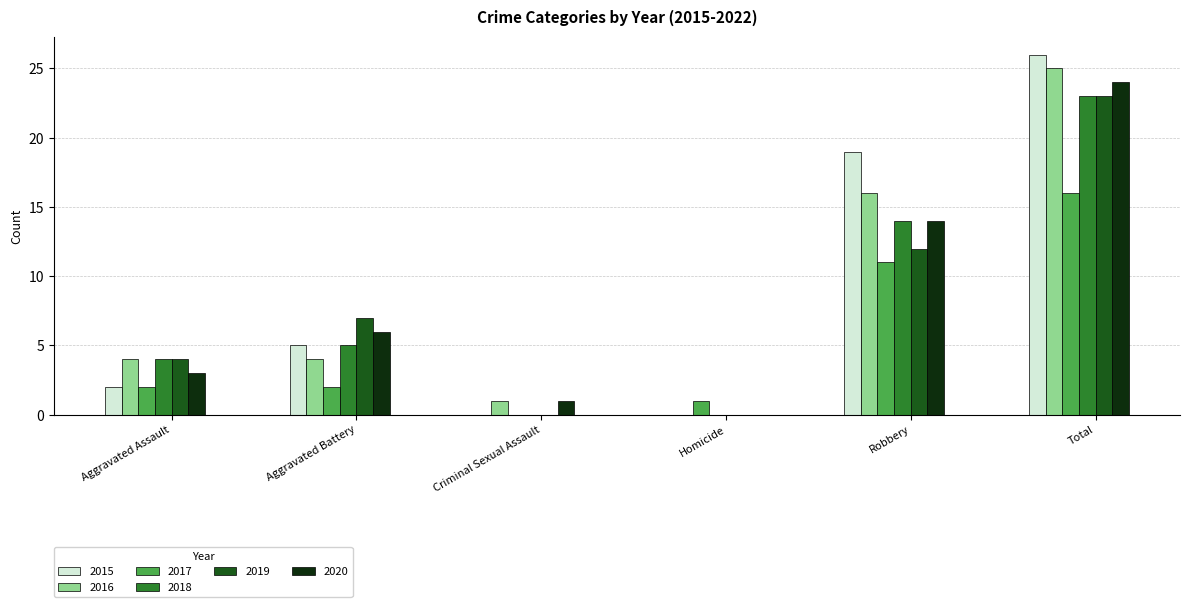

What is the spread (max minus min) of values at Total?

10